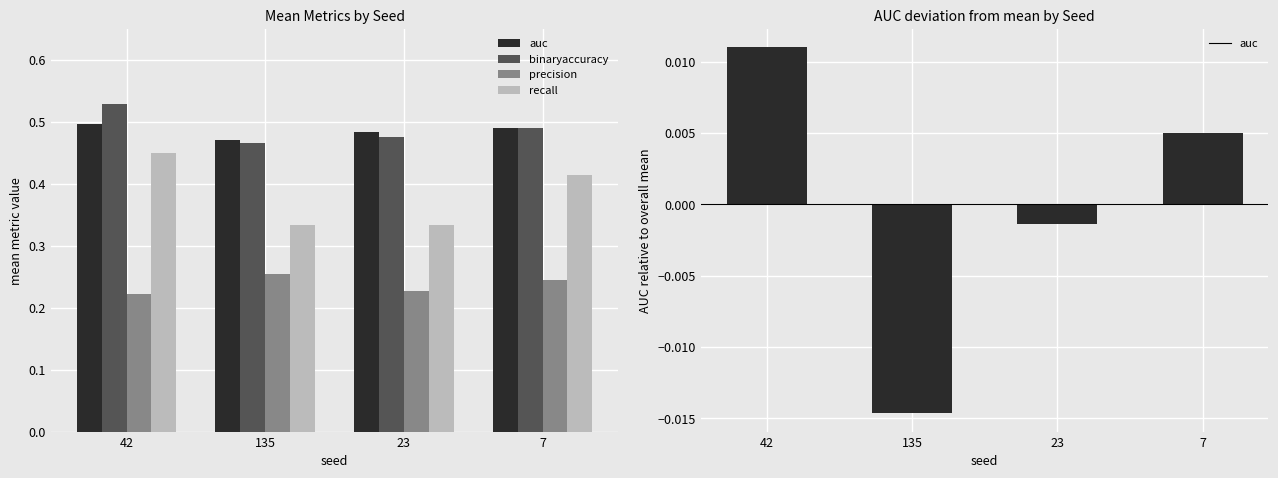

At which label is precision closest to 0?

42